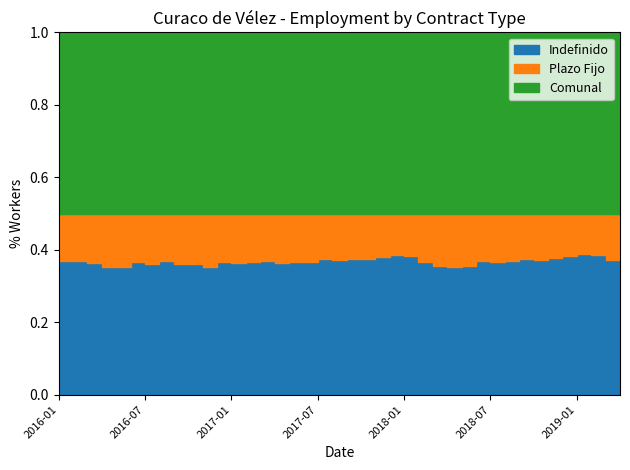

At which category does Plazo Fijo reach its first local peak?

2016-04